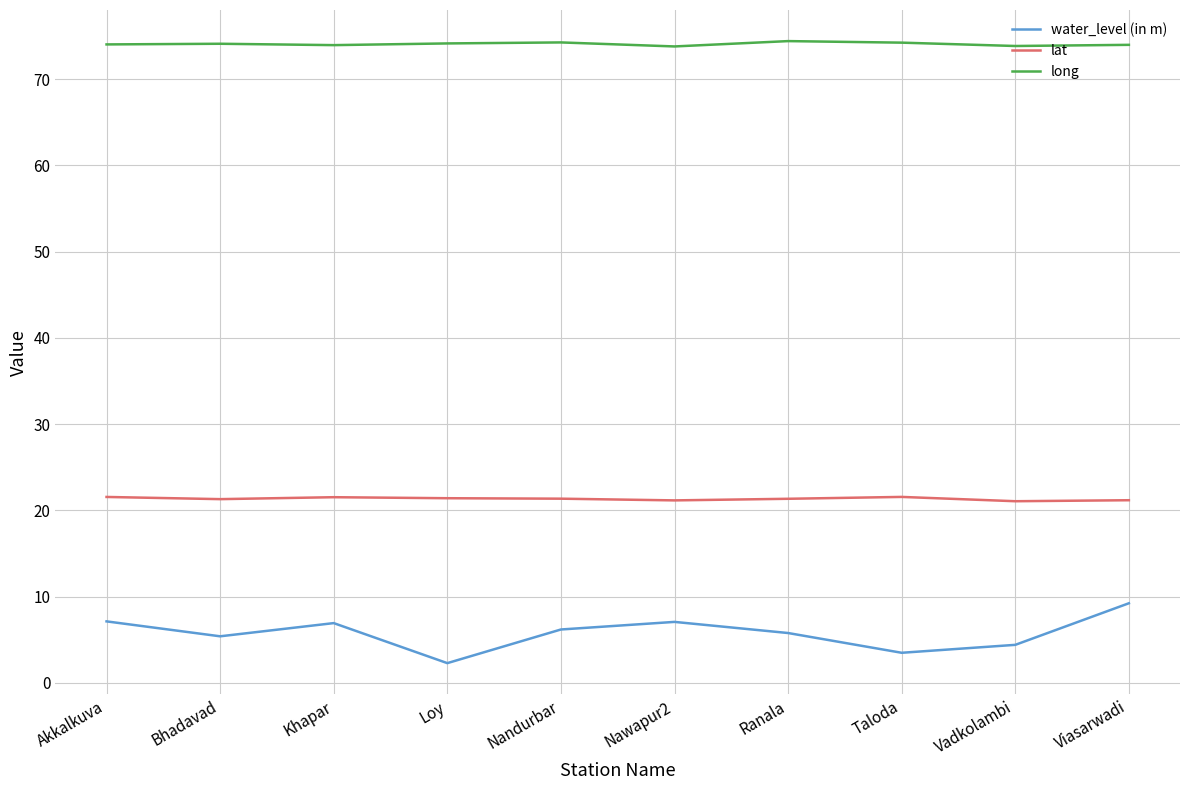

What is the maximum value for long?

74.4